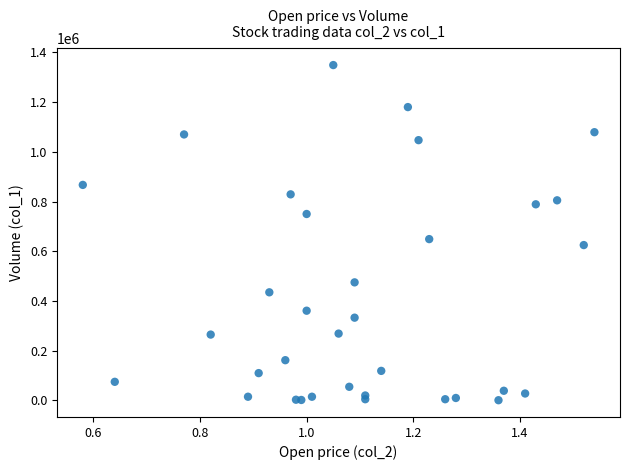

What Y value in the scatter plot is closest to 675000?

649000